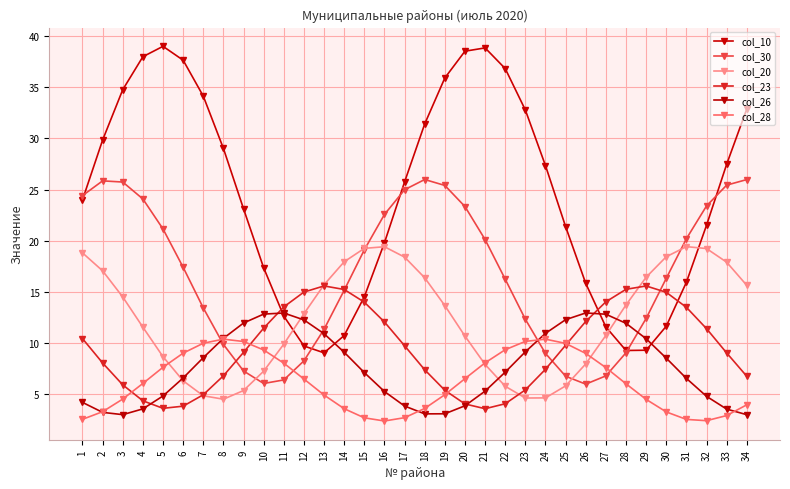

What are all the series names shown in the legend?

col_10, col_30, col_20, col_23, col_26, col_28